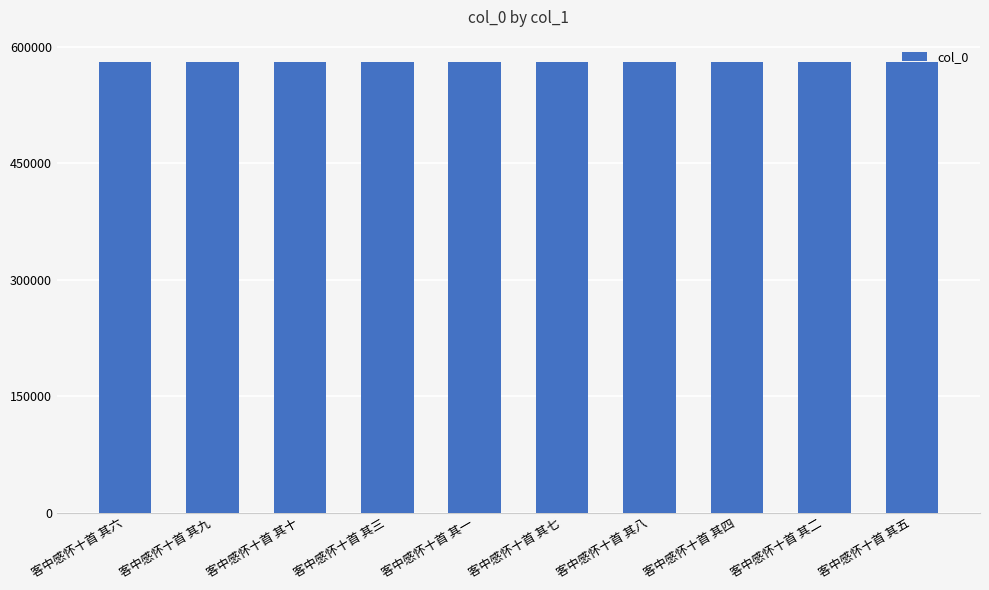

What is the label of the 4th bar from the left?

客中感怀十首 其三